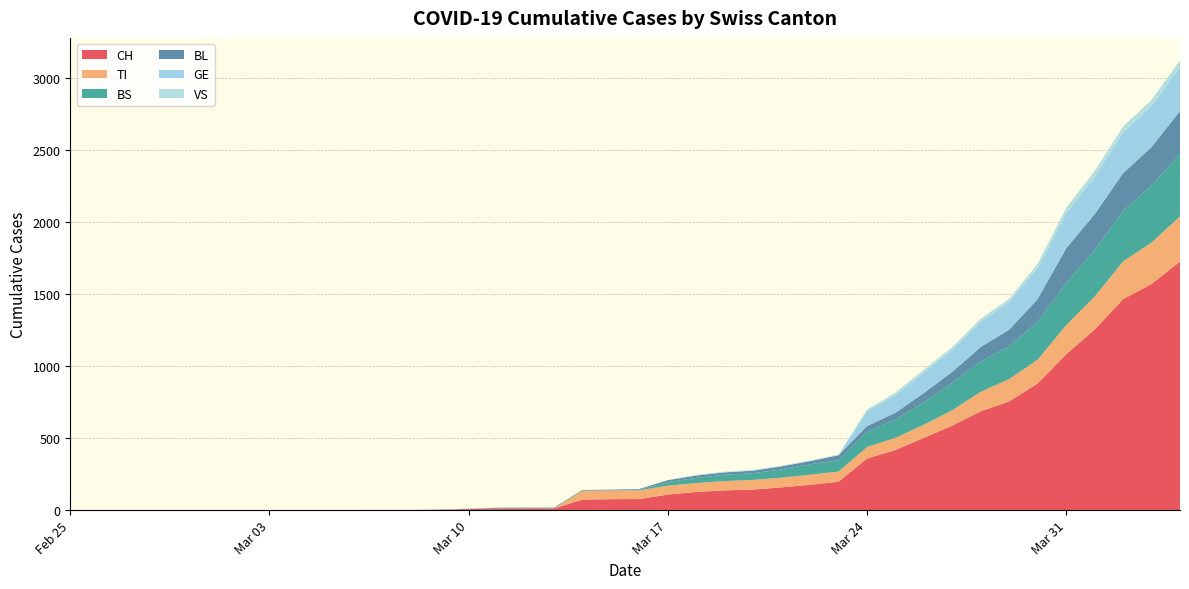

True or false: GE and CH intersect in this chart.

False